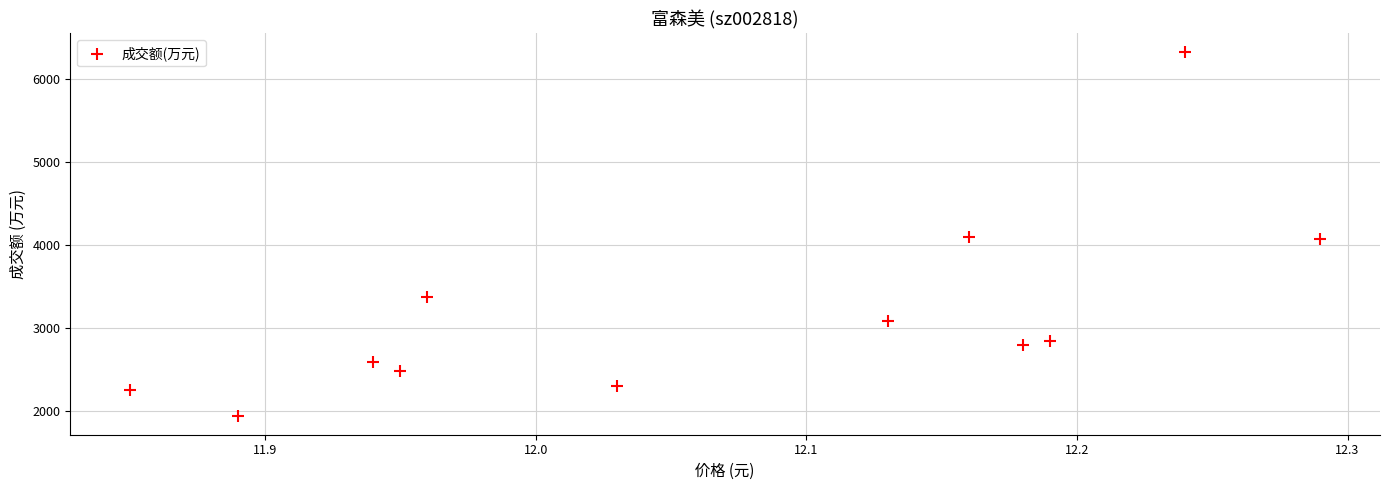

What is the average Y value?

3176